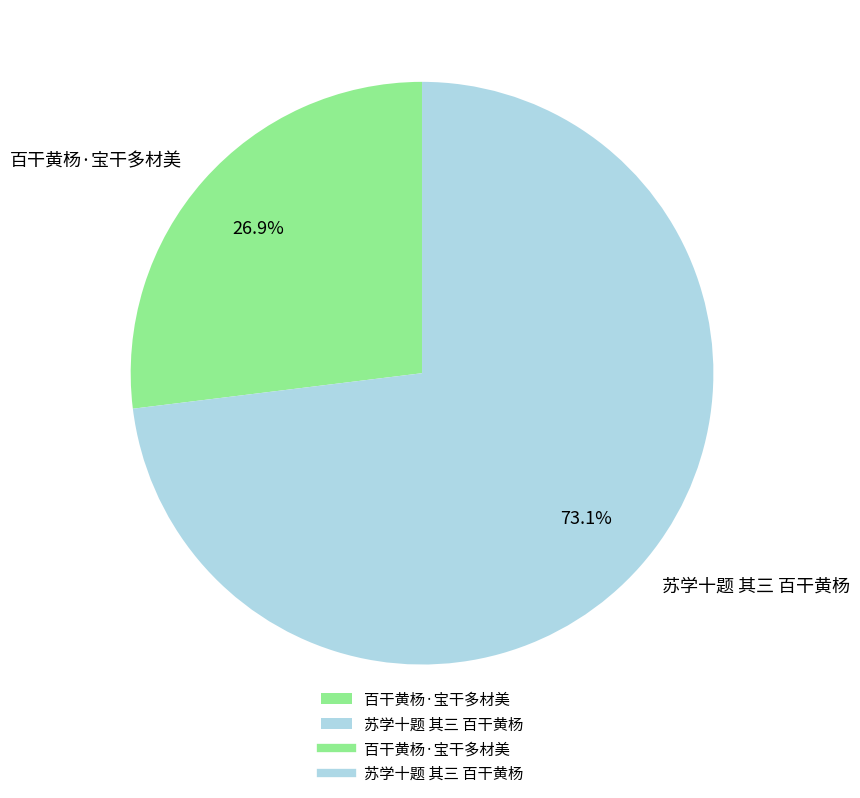

Count the number of slices in the pie.

2